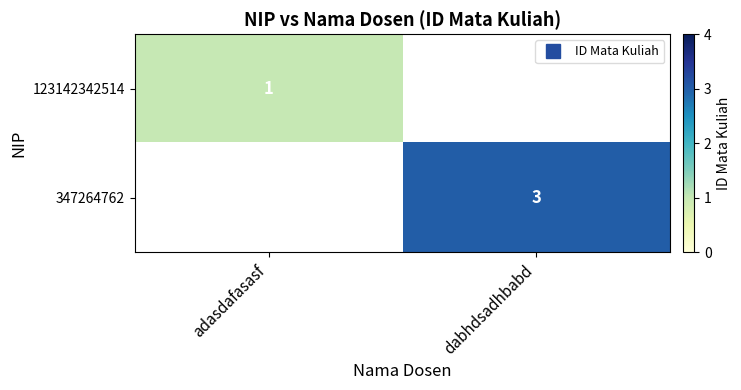

What is the total value across all series at dabhdsadhbabd?

3